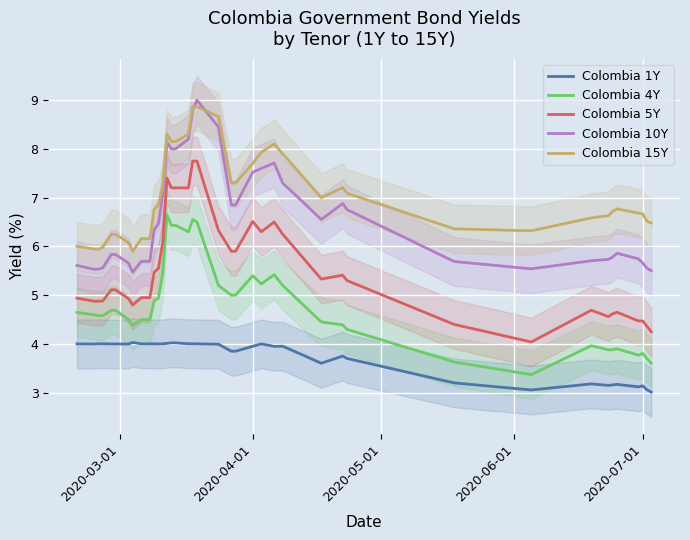

What is the highest value of the Colombia 15Y series?

8.9